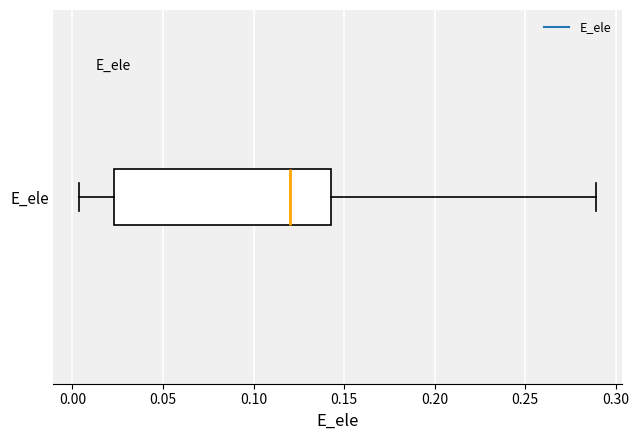

Where does the left whisker of the box for E_ele end on the x-axis? The values are not printed on the chart, so give them approximately, as read against the axis.

0.005